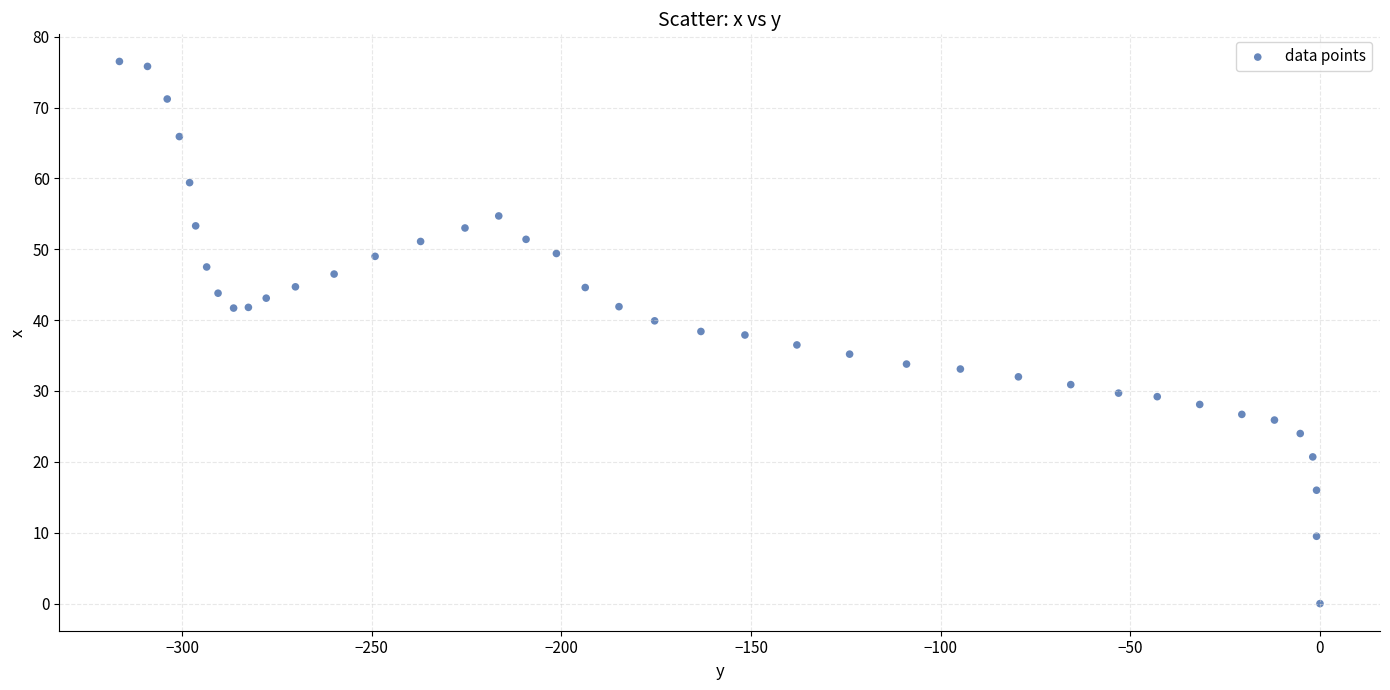

What is the range of Y values (max minus min)?

76.5